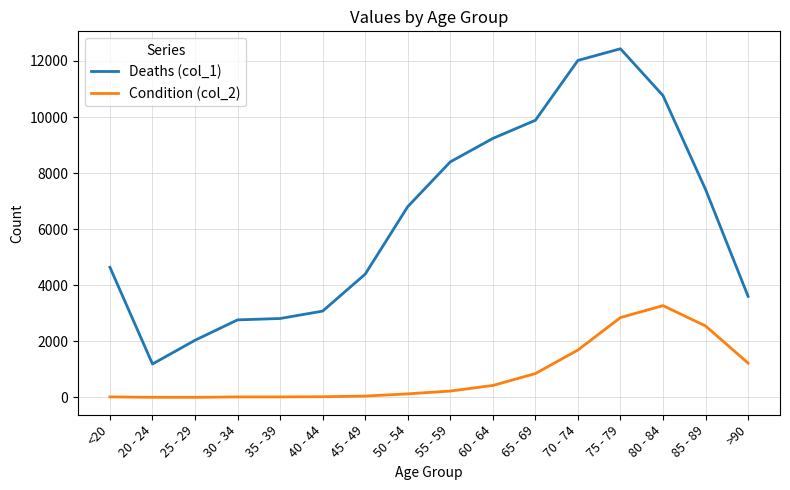

True or false: Deaths (col_1) and Condition (col_2) intersect in this chart.

False